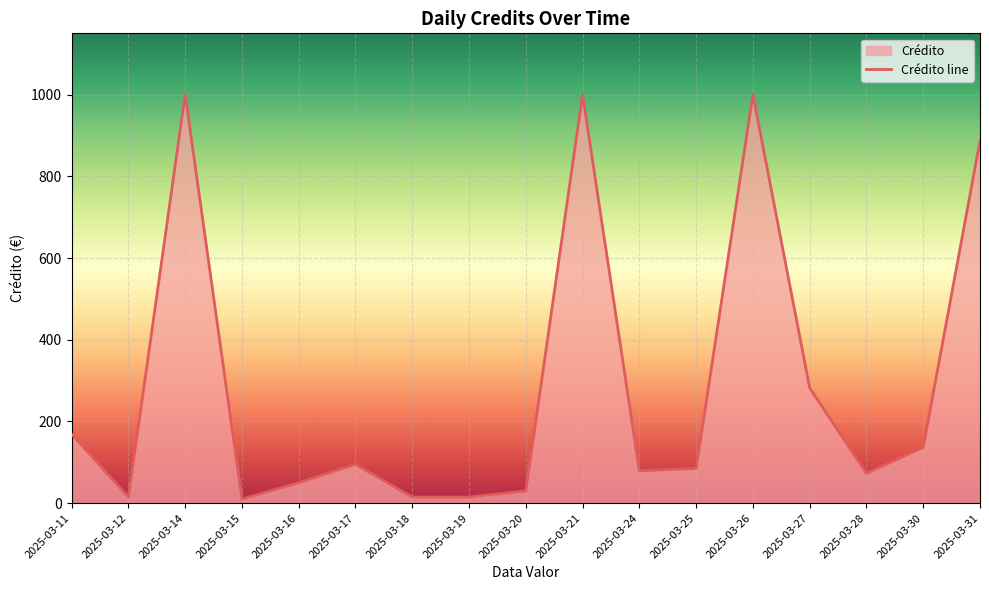

What is the difference between the maximum and minimum values?

990.0